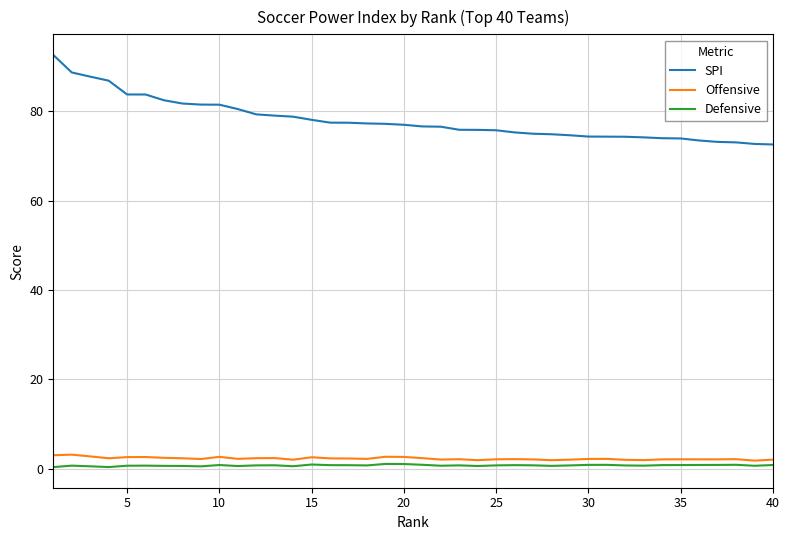

What is the maximum value shown in the chart?

92.6